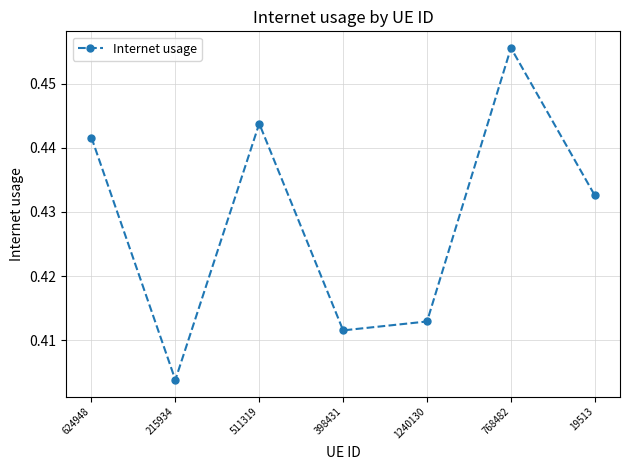

Count the values in the range 0 to 1.

7